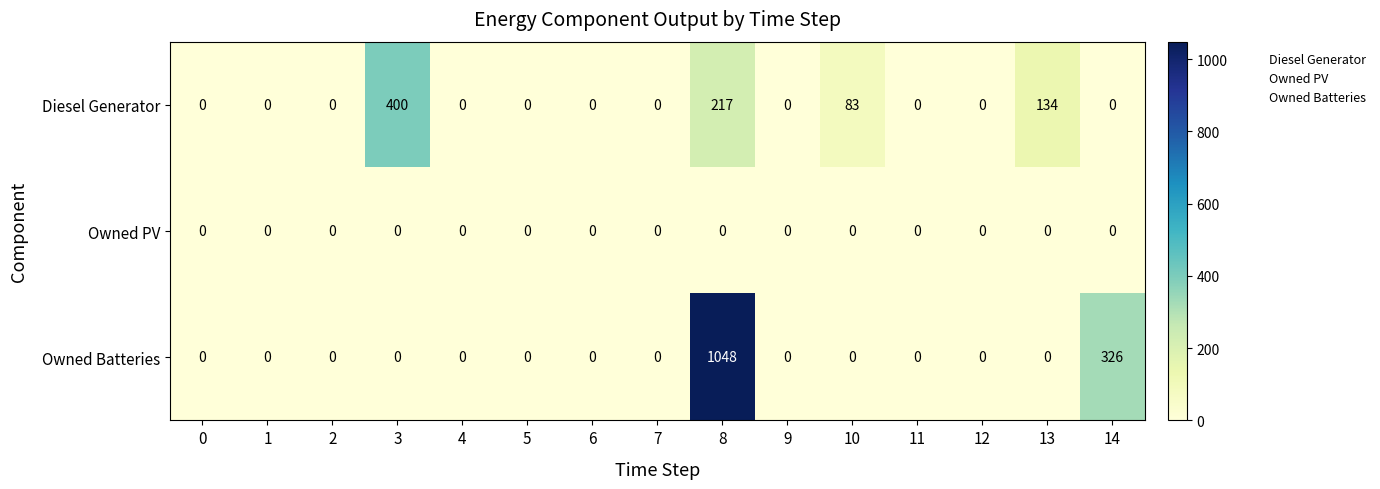

Which series has the largest range (max minus min)?

Owned Batteries